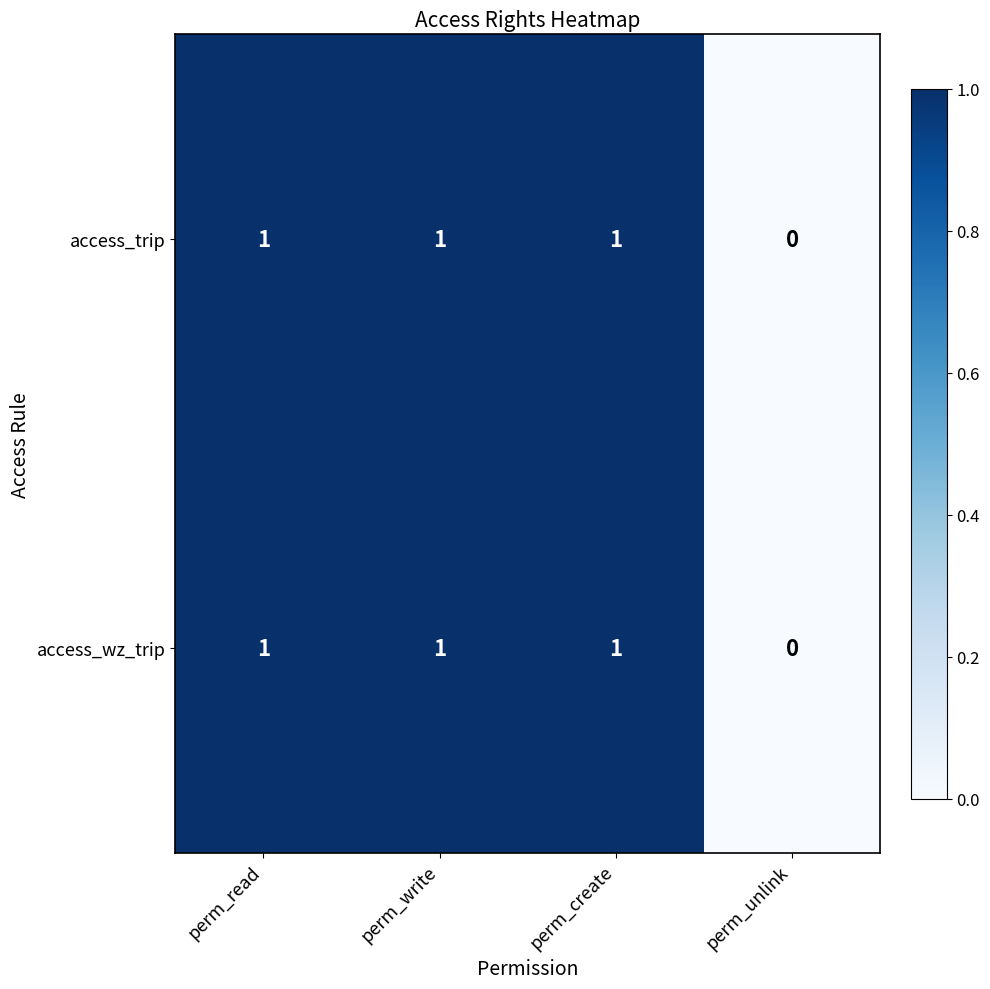

Where is access_trip nearest to the value 0?

perm_unlink